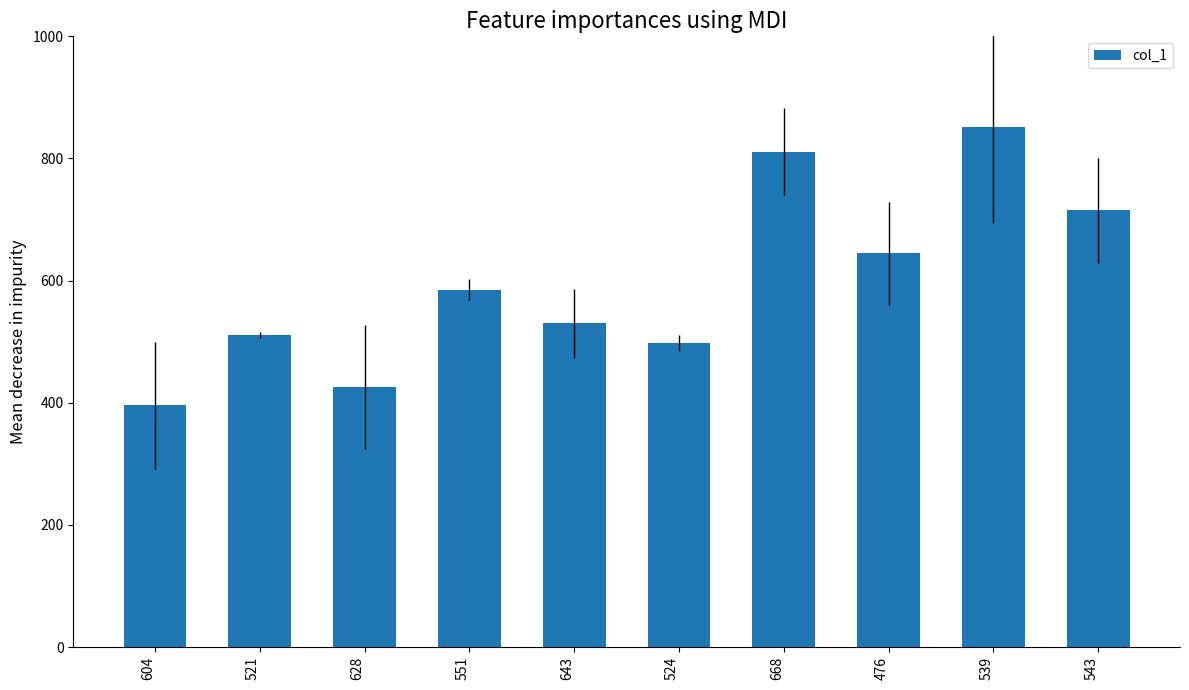

What is the value of the 2nd bar from the left?

511